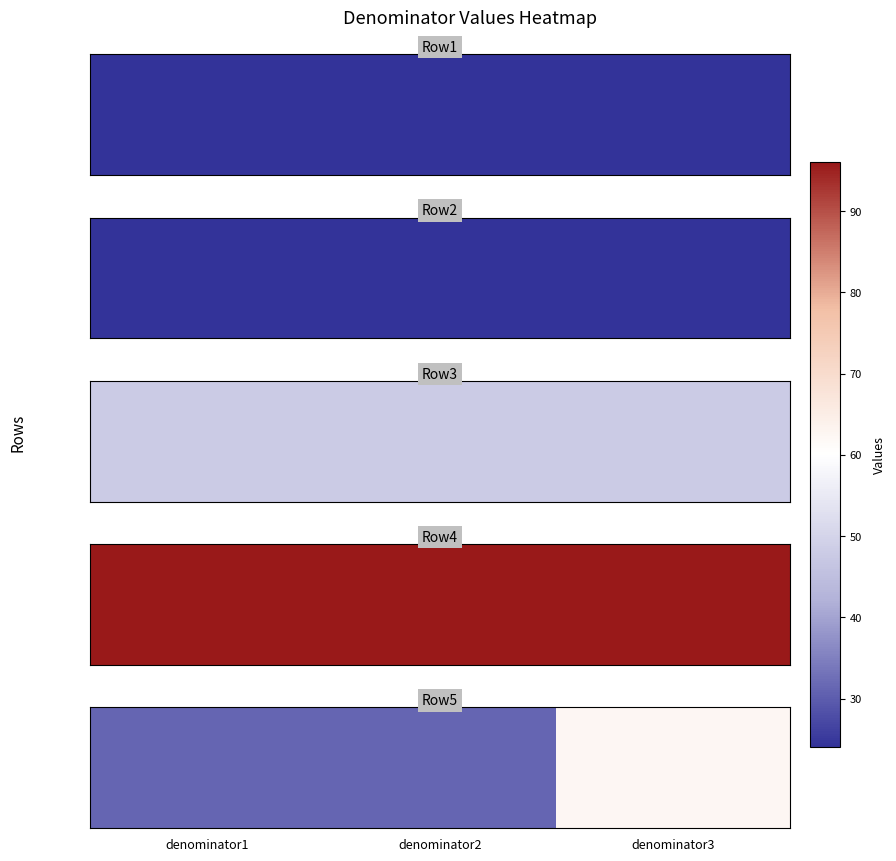

List the labels in order of value, smallest first.

denominator1, denominator2, denominator3